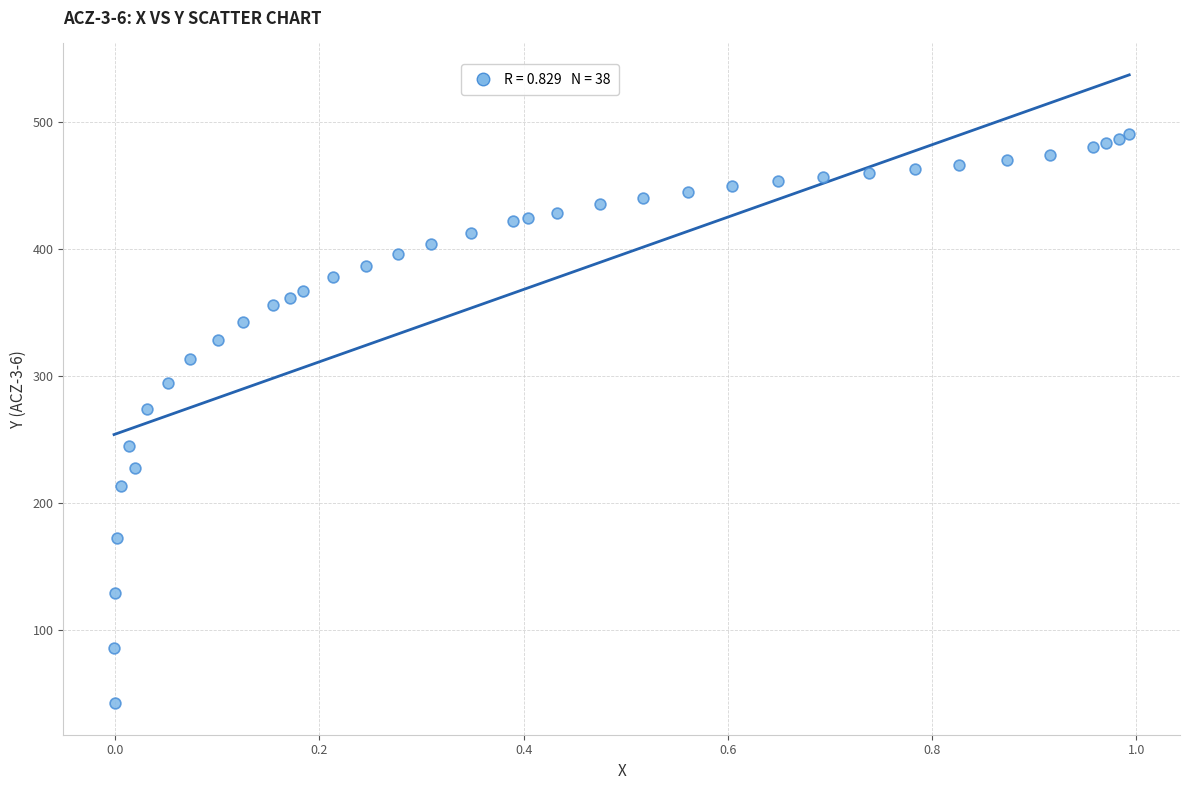

What Y value in the scatter plot is closest to 266?

273.9